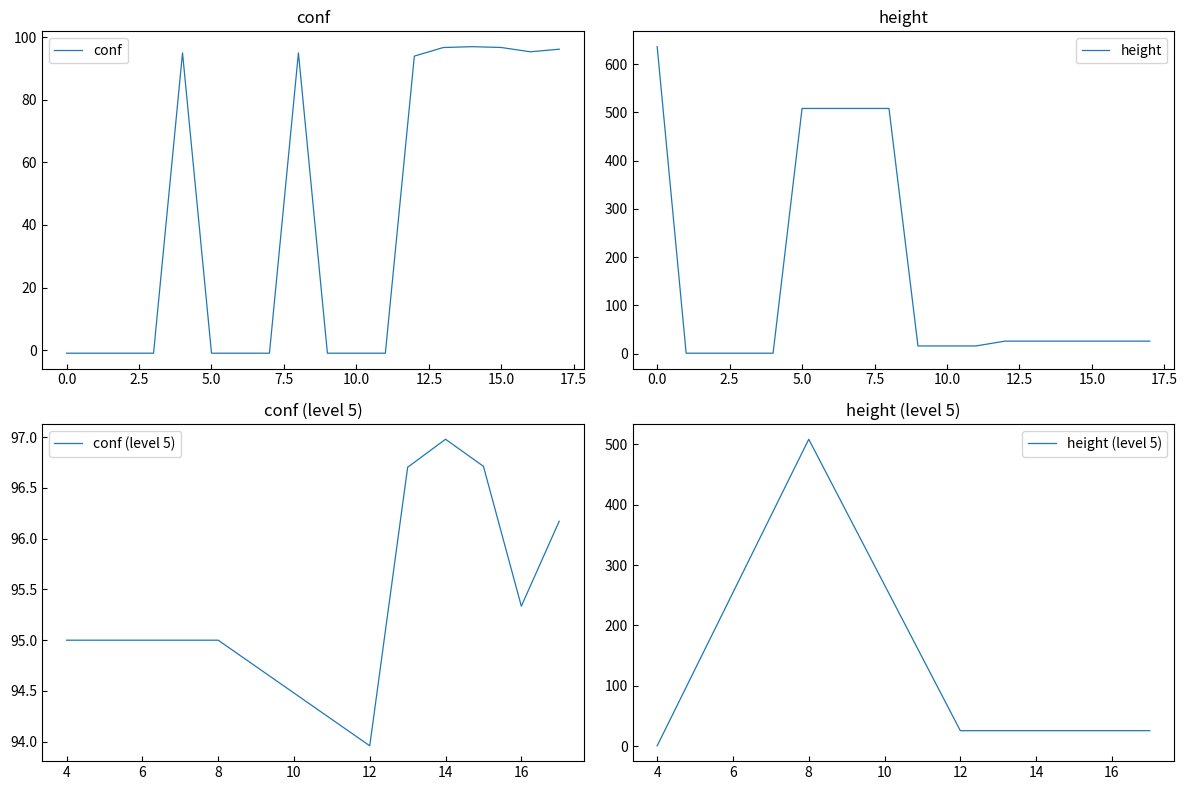

True or false: conf has a value of 138.7 at 15.0.

False